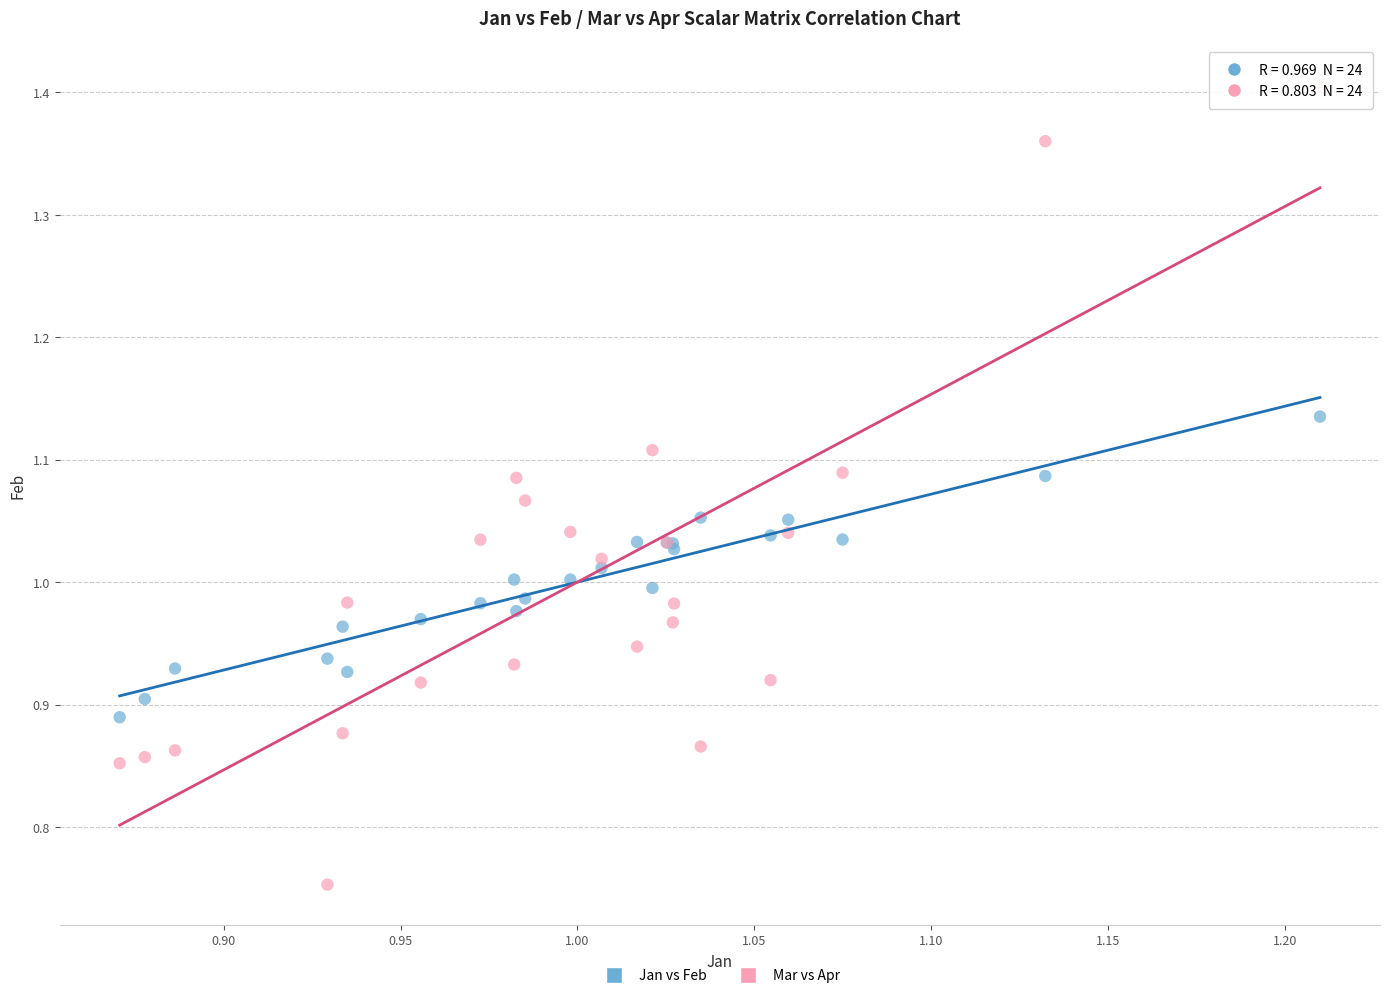

What is the X range (max minus min) for the scatter plot?

0.3